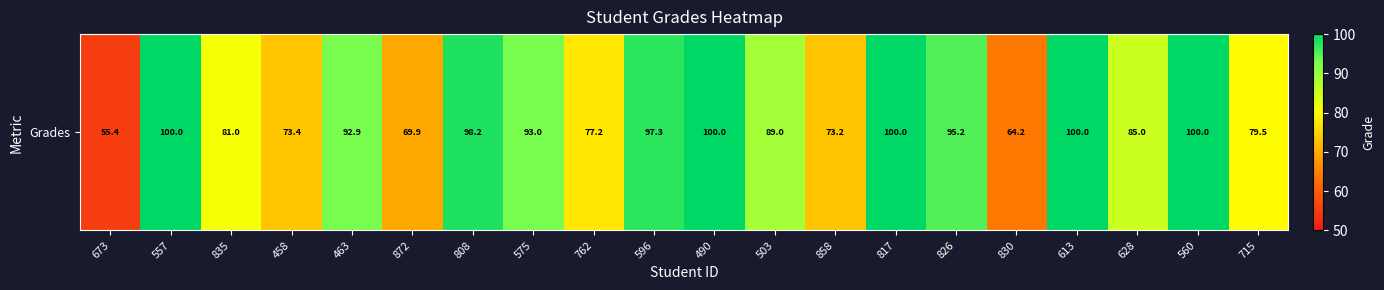

What is the smallest value displayed?

55.4